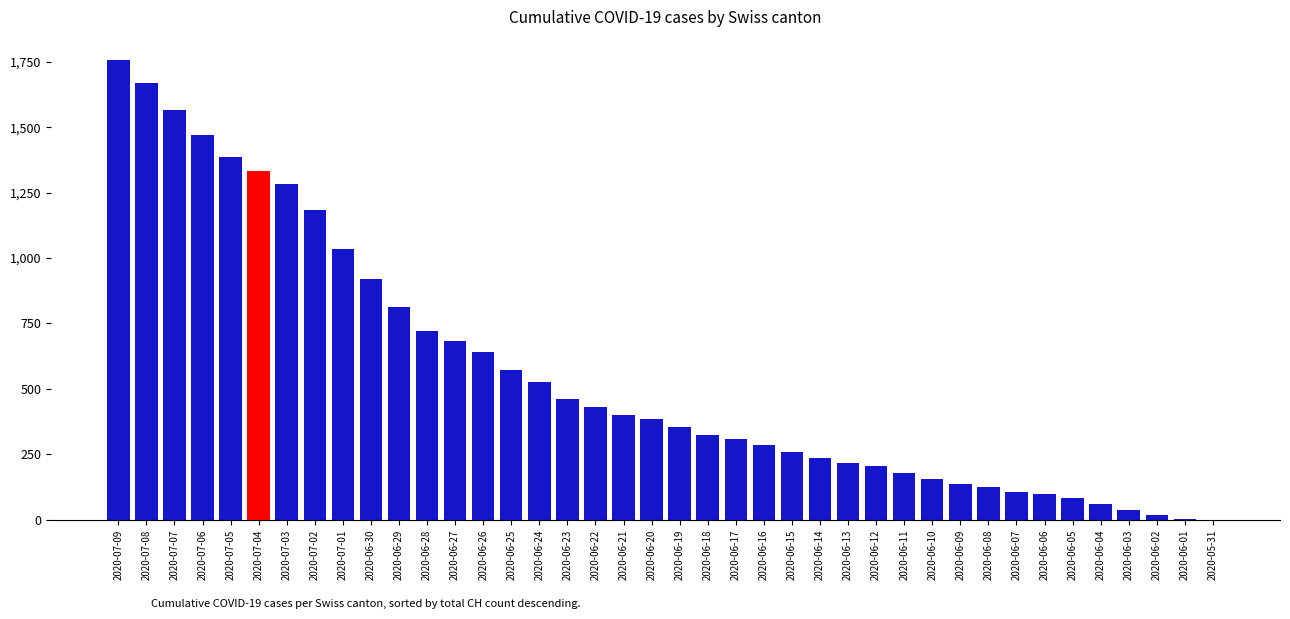

Which label corresponds to the largest value in the chart?

2020-07-09